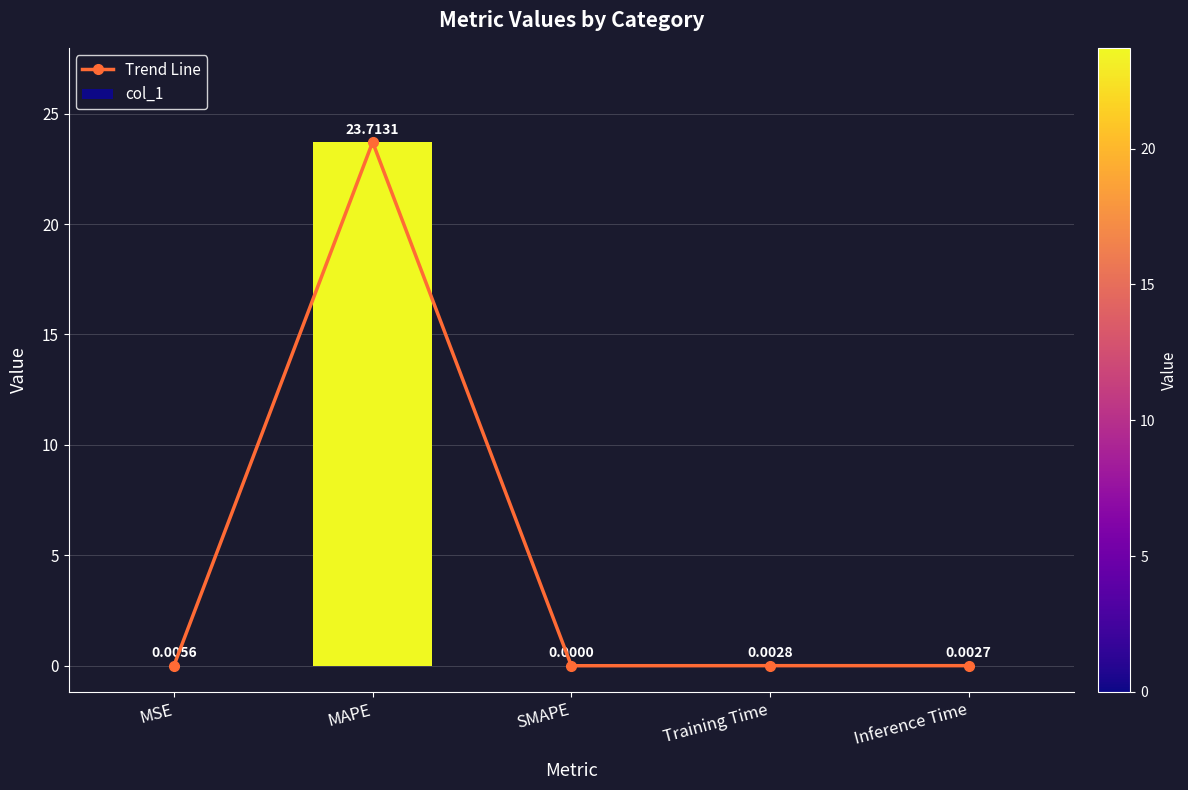

Is the value of col_1 at SMAPE greater than the value of Trend Line at MAPE?

No